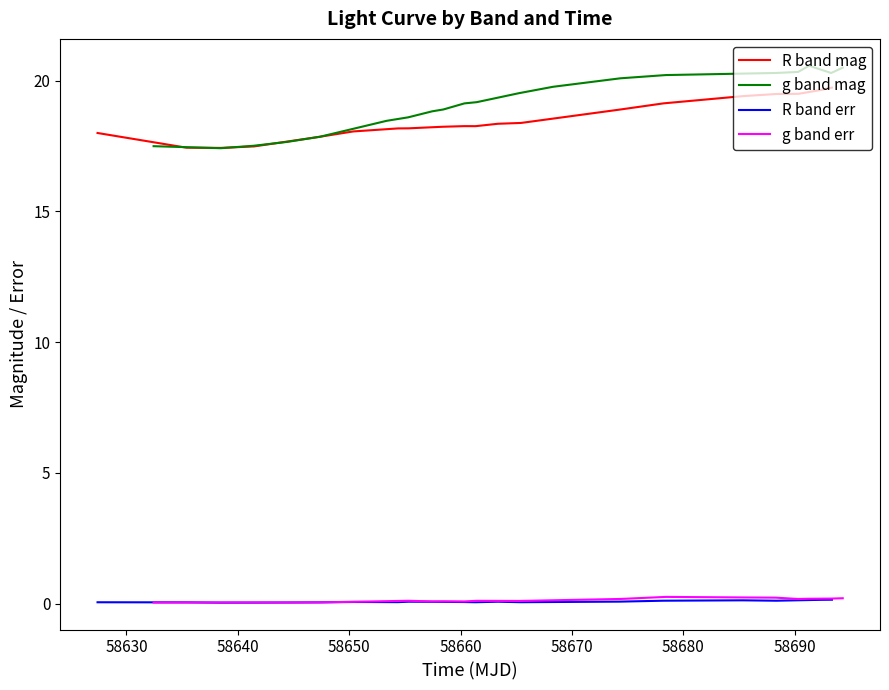

What are all the series names shown in the legend?

R band mag, g band mag, R band err, g band err